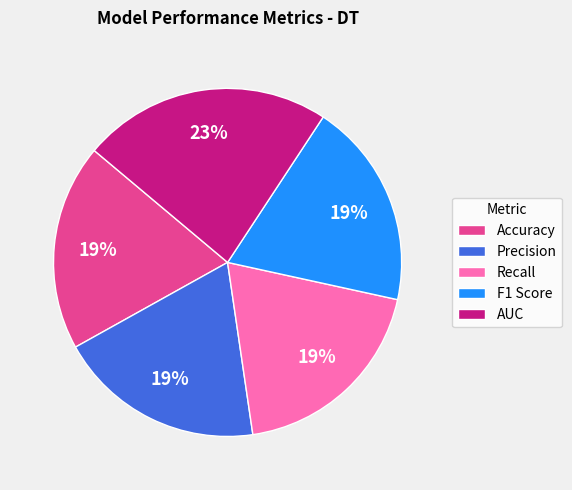

To the nearest percent, what percentage of the pie is AUC?

23%